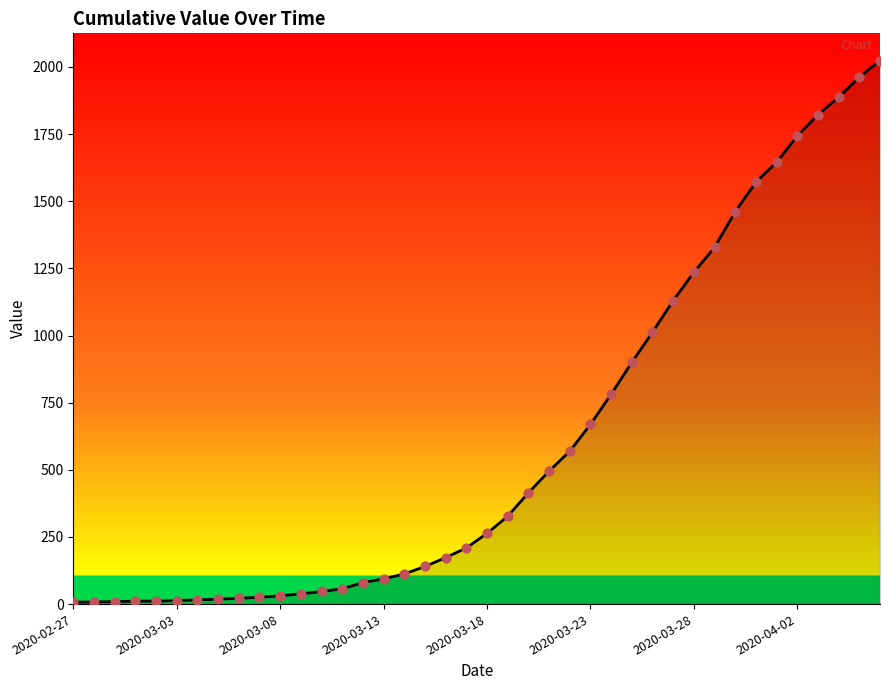

What is the greatest value displayed?

2024